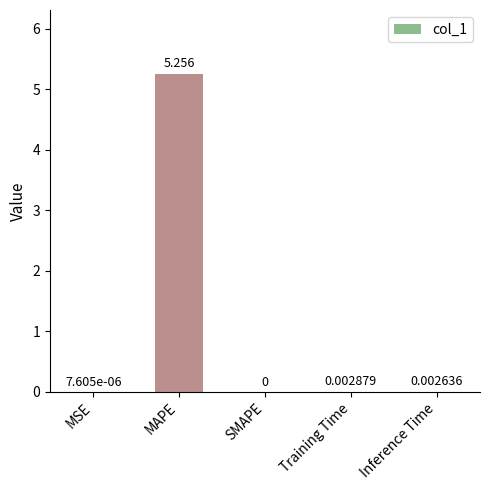

Between MSE and SMAPE, which is larger?

MSE